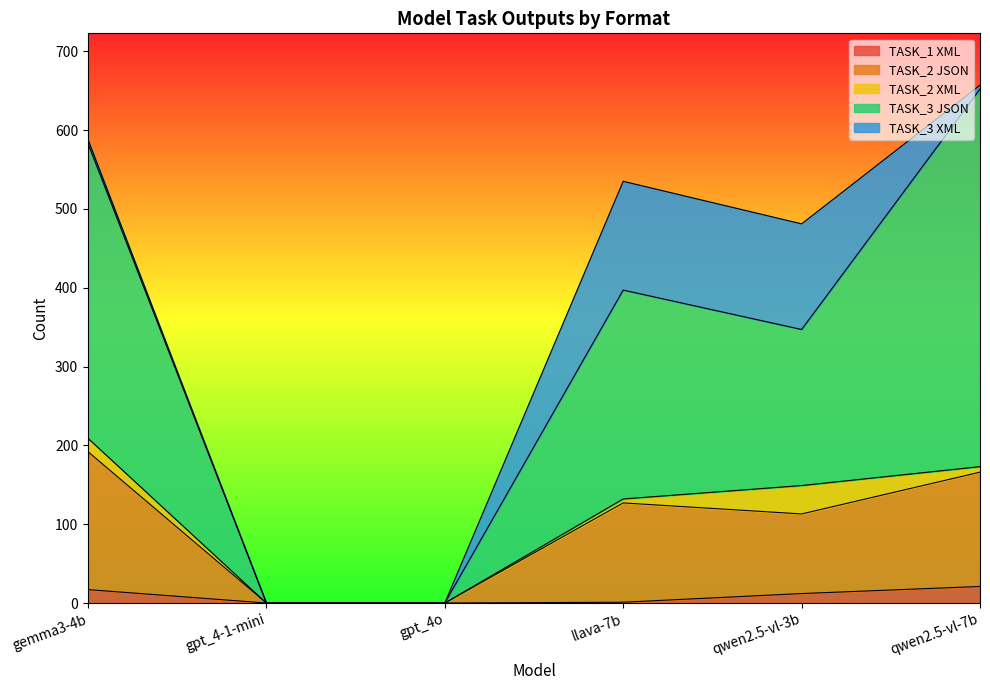

The value of TASK_1 XML at gpt_4o is 0. True or false?

True